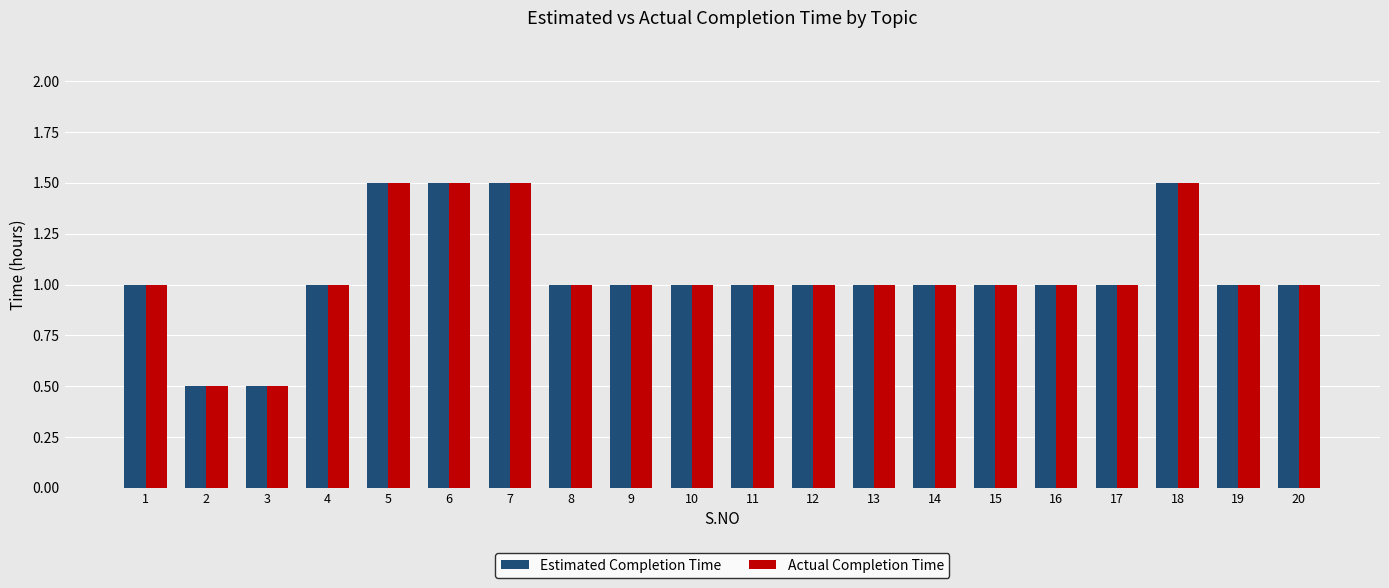

Count the number of categories in the chart.

20